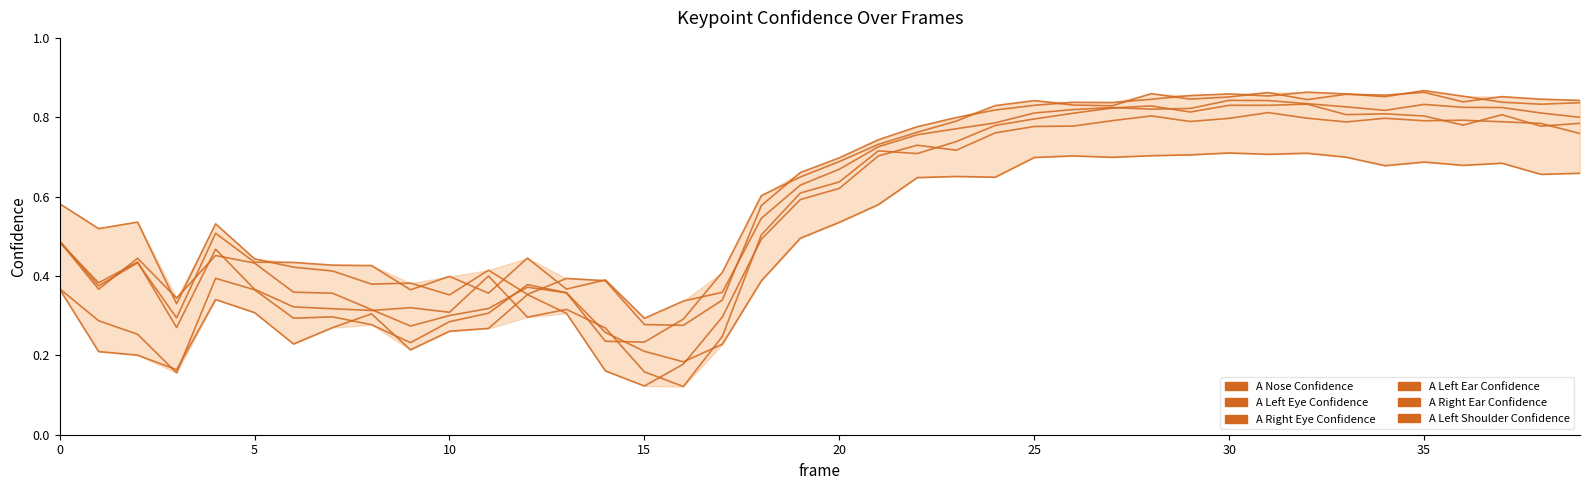

Does the chart display data point markers on the line(s)?

No